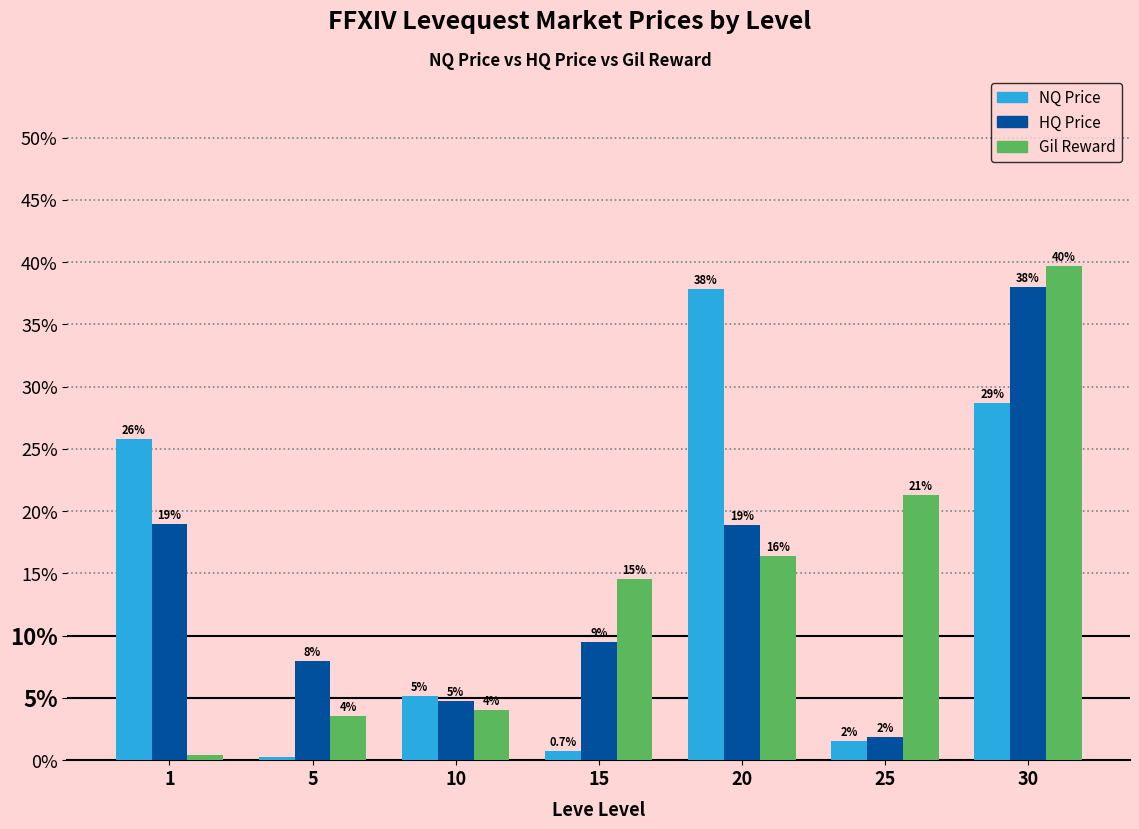

What are all the series names shown in the legend?

NQ Price, HQ Price, Gil Reward